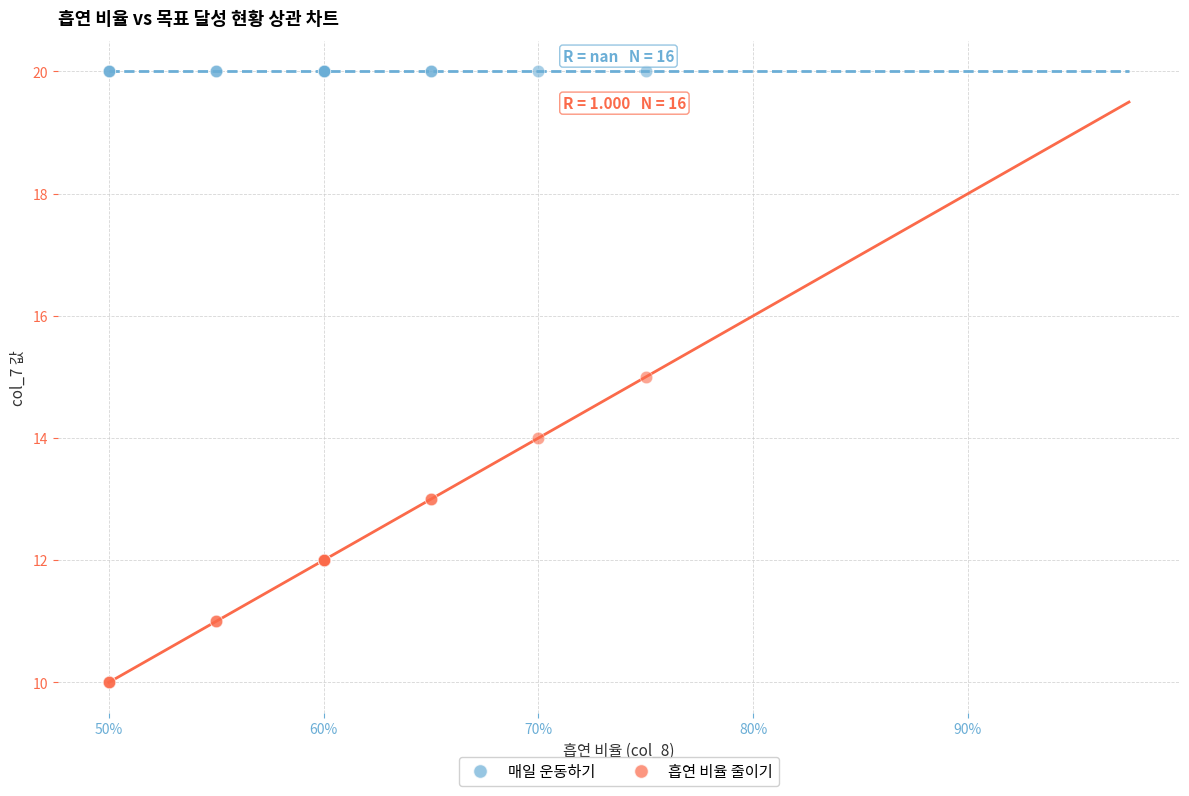

Which series contains the highest Y value?

매일 운동하기